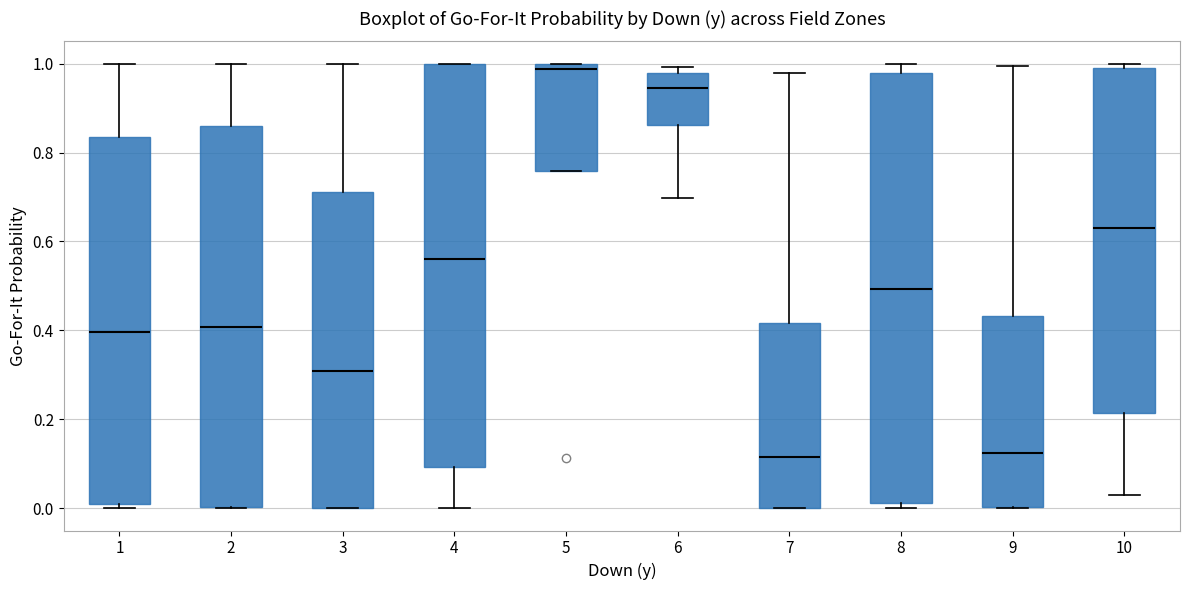

Which box's median line is the highest?

5